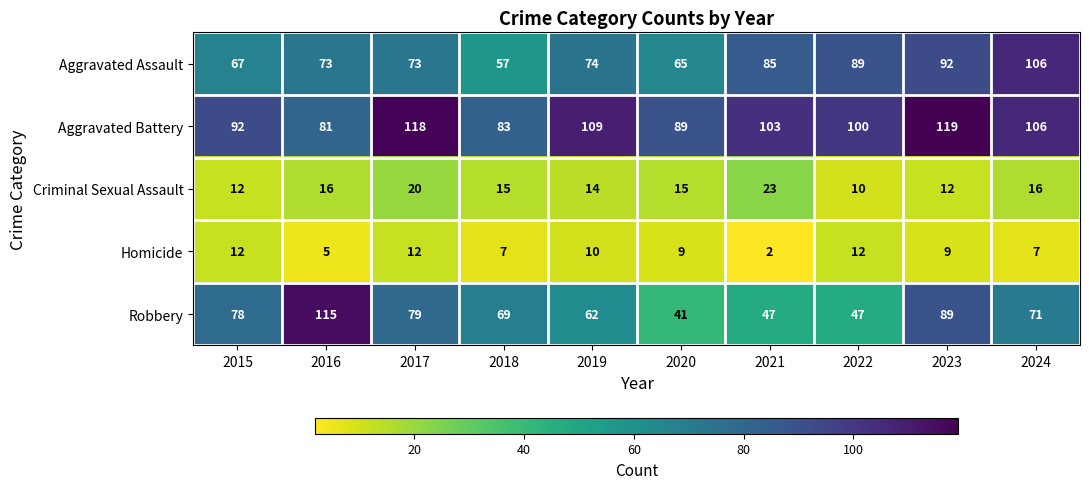

Rank the series at 2017 from highest to lowest value.

Aggravated Battery, Robbery, Aggravated Assault, Criminal Sexual Assault, Homicide